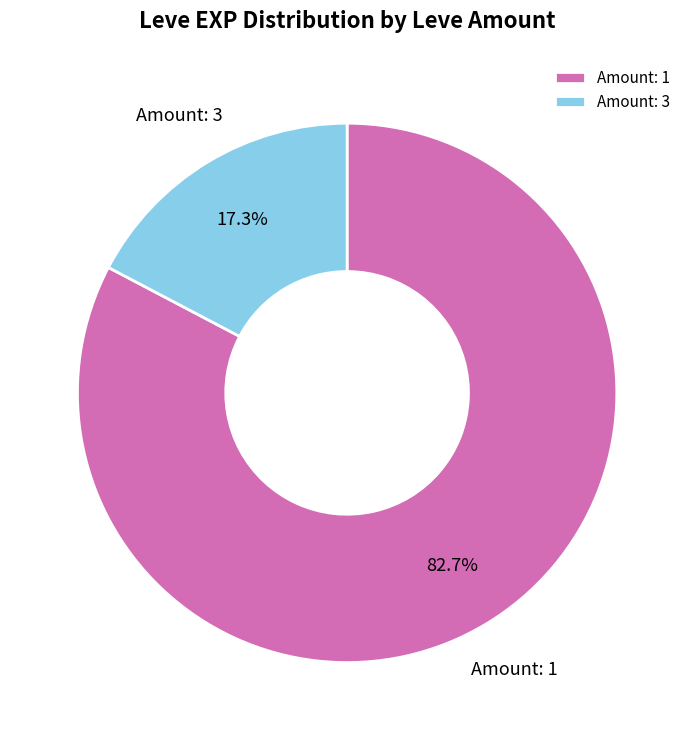

Count the number of slices in the pie.

2